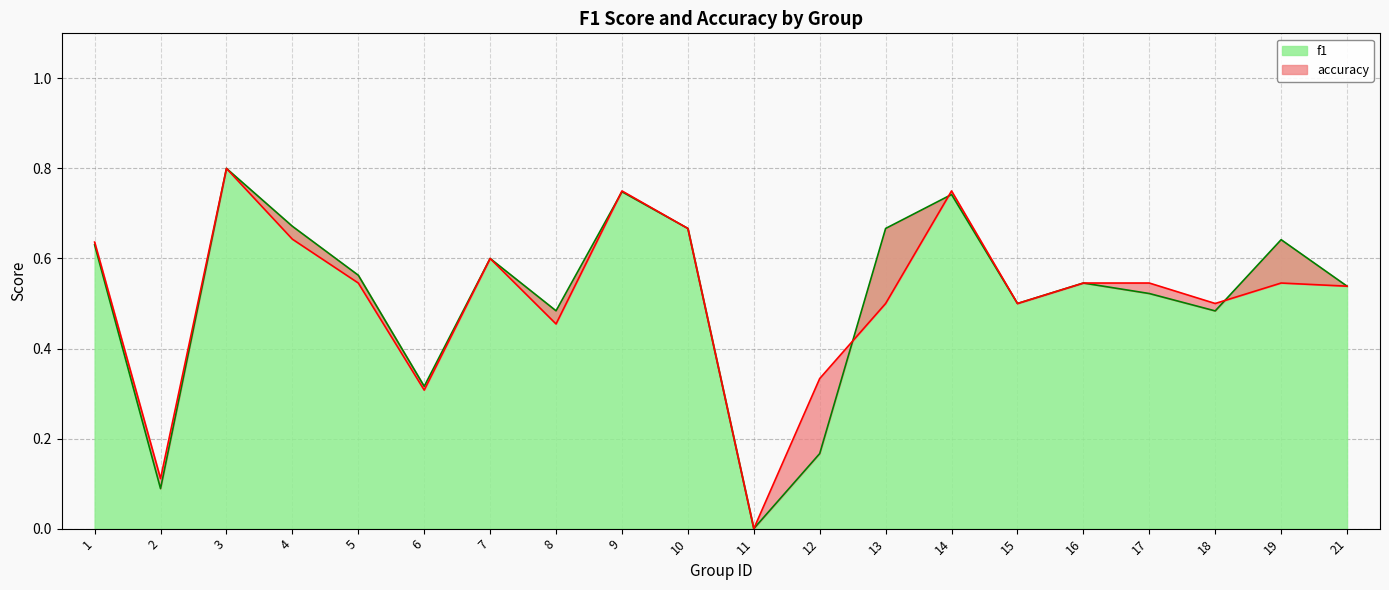

Rank the series by their average value, from lowest to highest.

accuracy, f1